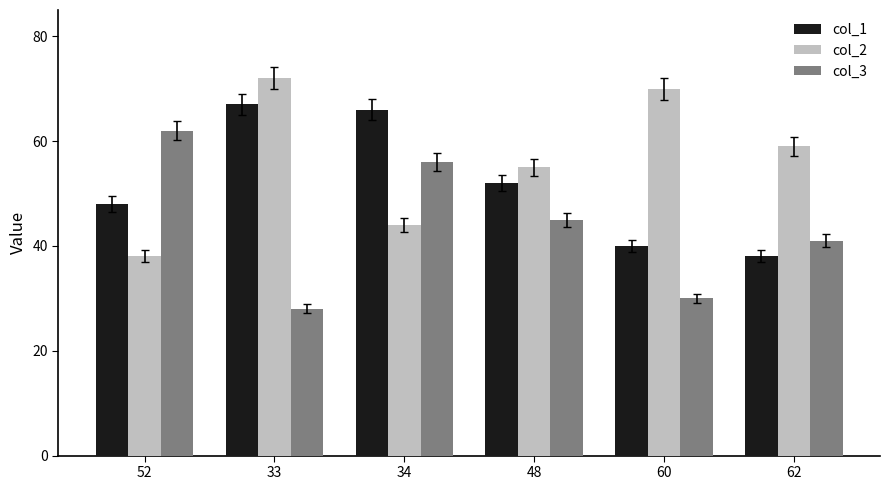

What is the value of the col_2 bar at the 6th from the left?

59